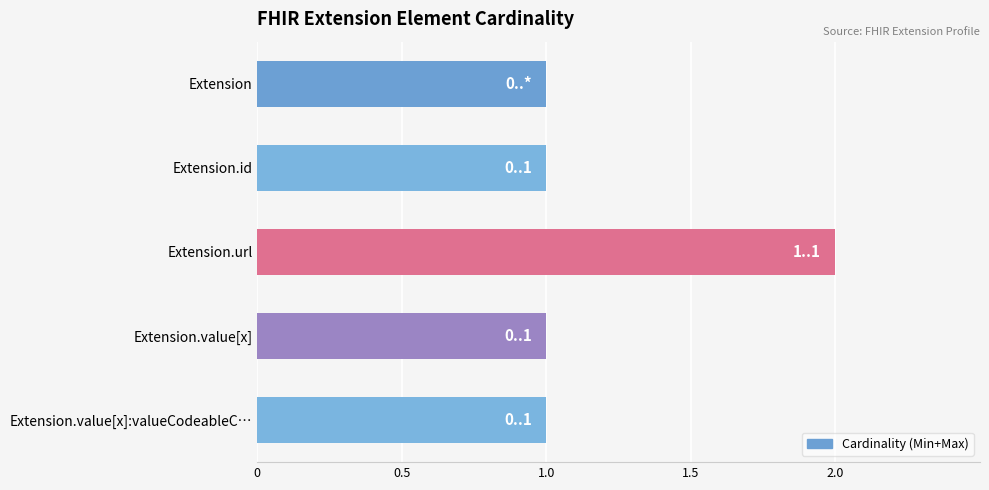

Does the chart contain any negative values?

No